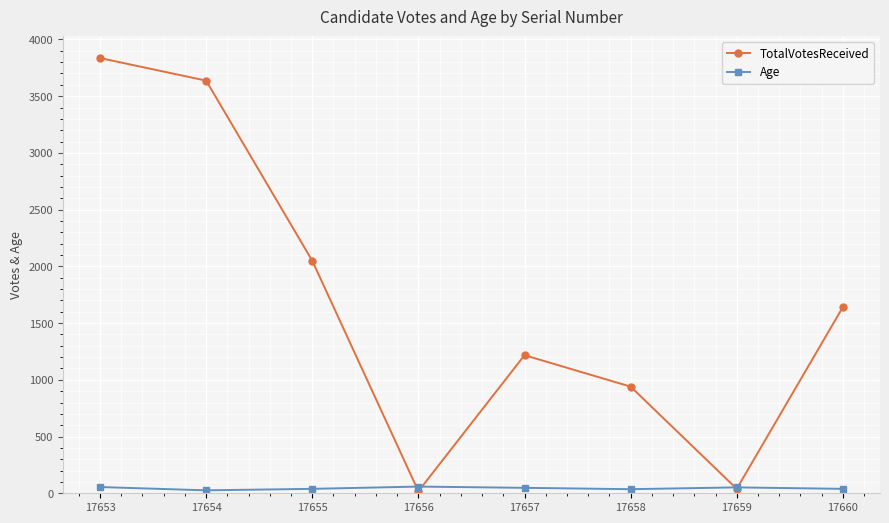

Which series has the widest spread of values?

TotalVotesReceived